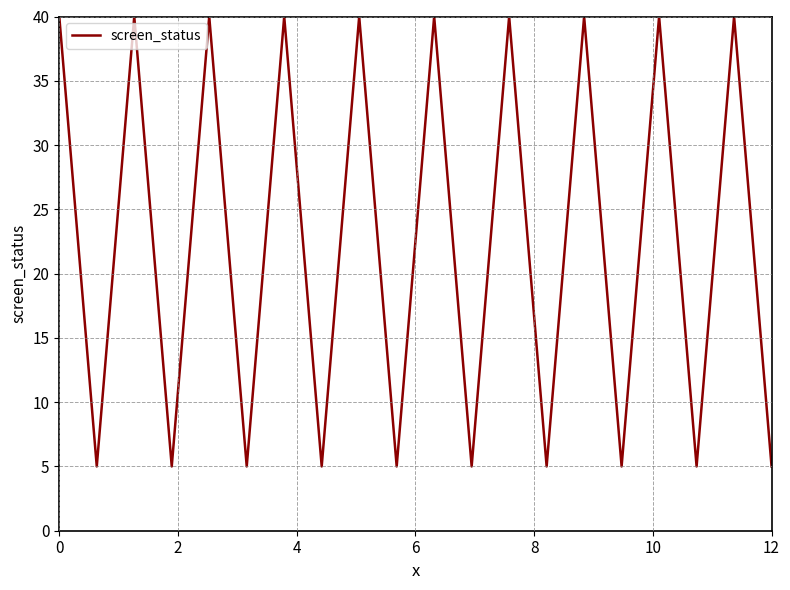

What is the smallest value displayed?

5